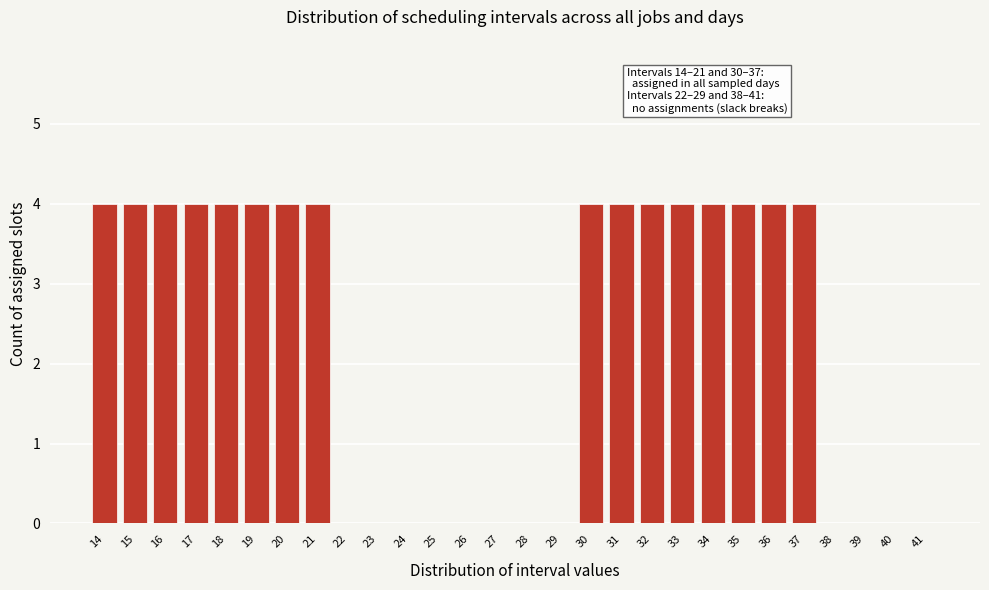

Reading left to right, extract all data points from this chart.

14=4	15=4	16=4	17=4	18=4	19=4	20=4	21=4	22=0	23=0	24=0	25=0	26=0	27=0	28=0	29=0	30=4	31=4	32=4	33=4	34=4	35=4	36=4	37=4	38=0	39=0	40=0	41=0